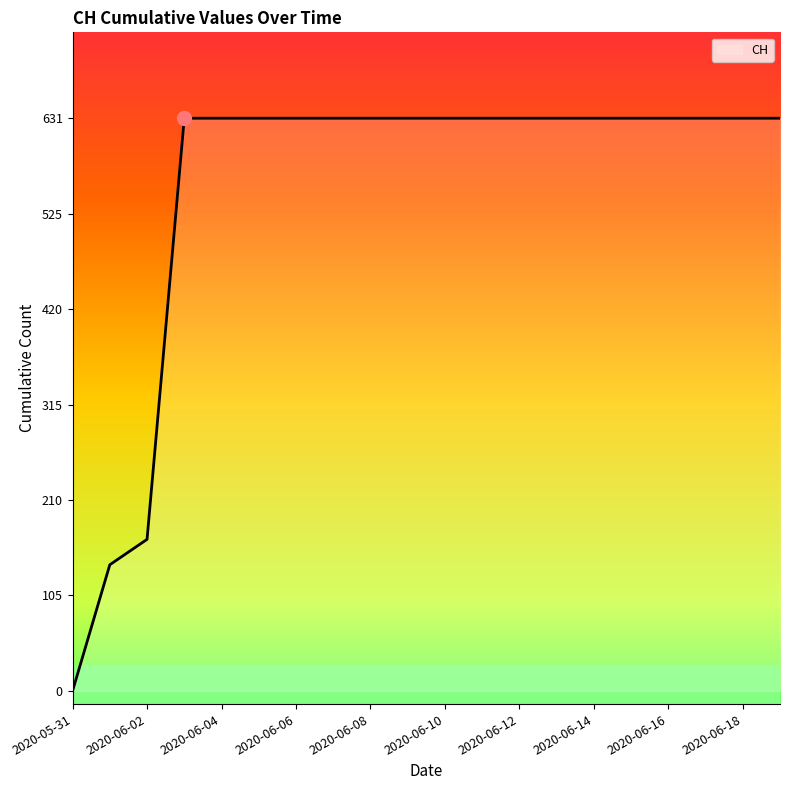

How many lines are shown in the chart?

1